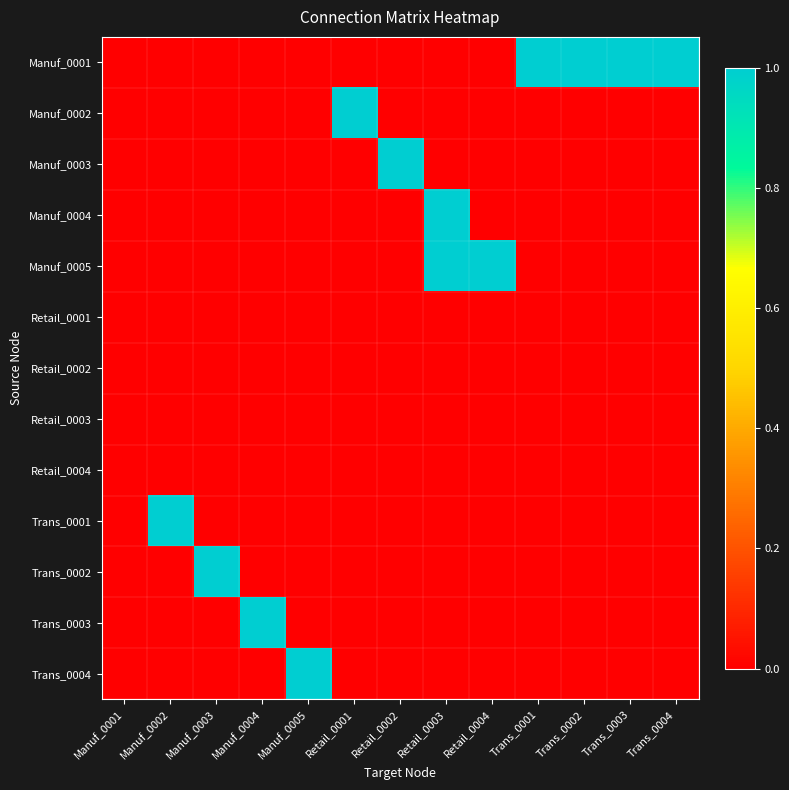

Reading left to right, what are all the values shown in this chart?

Manuf_0001: Manuf_0001=0	Manuf_0002=0	Manuf_0003=0	Manuf_0004=0	Manuf_0005=0	Retail_0001=0	Retail_0002=0	Retail_0003=0	Retail_0004=0	Trans_0001=1	Trans_0002=1	Trans_0003=1	Trans_0004=1
Manuf_0002: Manuf_0001=0	Manuf_0002=0	Manuf_0003=0	Manuf_0004=0	Manuf_0005=0	Retail_0001=1	Retail_0002=0	Retail_0003=0	Retail_0004=0	Trans_0001=0	Trans_0002=0	Trans_0003=0	Trans_0004=0
Manuf_0003: Manuf_0001=0	Manuf_0002=0	Manuf_0003=0	Manuf_0004=0	Manuf_0005=0	Retail_0001=0	Retail_0002=1	Retail_0003=0	Retail_0004=0	Trans_0001=0	Trans_0002=0	Trans_0003=0	Trans_0004=0
Manuf_0004: Manuf_0001=0	Manuf_0002=0	Manuf_0003=0	Manuf_0004=0	Manuf_0005=0	Retail_0001=0	Retail_0002=0	Retail_0003=1	Retail_0004=0	Trans_0001=0	Trans_0002=0	Trans_0003=0	Trans_0004=0
Manuf_0005: Manuf_0001=0	Manuf_0002=0	Manuf_0003=0	Manuf_0004=0	Manuf_0005=0	Retail_0001=0	Retail_0002=0	Retail_0003=1	Retail_0004=1	Trans_0001=0	Trans_0002=0	Trans_0003=0	Trans_0004=0
Retail_0001: Manuf_0001=0	Manuf_0002=0	Manuf_0003=0	Manuf_0004=0	Manuf_0005=0	Retail_0001=0	Retail_0002=0	Retail_0003=0	Retail_0004=0	Trans_0001=0	Trans_0002=0	Trans_0003=0	Trans_0004=0
Retail_0002: Manuf_0001=0	Manuf_0002=0	Manuf_0003=0	Manuf_0004=0	Manuf_0005=0	Retail_0001=0	Retail_0002=0	Retail_0003=0	Retail_0004=0	Trans_0001=0	Trans_0002=0	Trans_0003=0	Trans_0004=0
Retail_0003: Manuf_0001=0	Manuf_0002=0	Manuf_0003=0	Manuf_0004=0	Manuf_0005=0	Retail_0001=0	Retail_0002=0	Retail_0003=0	Retail_0004=0	Trans_0001=0	Trans_0002=0	Trans_0003=0	Trans_0004=0
Retail_0004: Manuf_0001=0	Manuf_0002=0	Manuf_0003=0	Manuf_0004=0	Manuf_0005=0	Retail_0001=0	Retail_0002=0	Retail_0003=0	Retail_0004=0	Trans_0001=0	Trans_0002=0	Trans_0003=0	Trans_0004=0
Trans_0001: Manuf_0001=0	Manuf_0002=1	Manuf_0003=0	Manuf_0004=0	Manuf_0005=0	Retail_0001=0	Retail_0002=0	Retail_0003=0	Retail_0004=0	Trans_0001=0	Trans_0002=0	Trans_0003=0	Trans_0004=0
Trans_0002: Manuf_0001=0	Manuf_0002=0	Manuf_0003=1	Manuf_0004=0	Manuf_0005=0	Retail_0001=0	Retail_0002=0	Retail_0003=0	Retail_0004=0	Trans_0001=0	Trans_0002=0	Trans_0003=0	Trans_0004=0
Trans_0003: Manuf_0001=0	Manuf_0002=0	Manuf_0003=0	Manuf_0004=1	Manuf_0005=0	Retail_0001=0	Retail_0002=0	Retail_0003=0	Retail_0004=0	Trans_0001=0	Trans_0002=0	Trans_0003=0	Trans_0004=0
Trans_0004: Manuf_0001=0	Manuf_0002=0	Manuf_0003=0	Manuf_0004=0	Manuf_0005=1	Retail_0001=0	Retail_0002=0	Retail_0003=0	Retail_0004=0	Trans_0001=0	Trans_0002=0	Trans_0003=0	Trans_0004=0